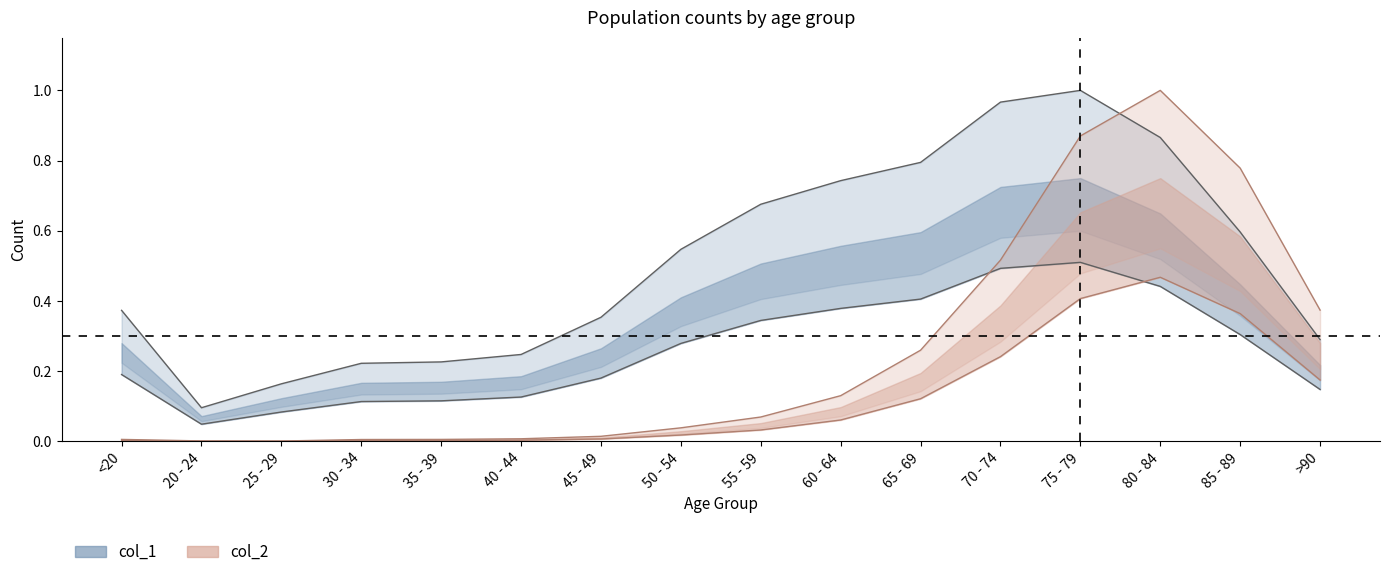

At which category does col_1 reach its first local valley?

20 - 24